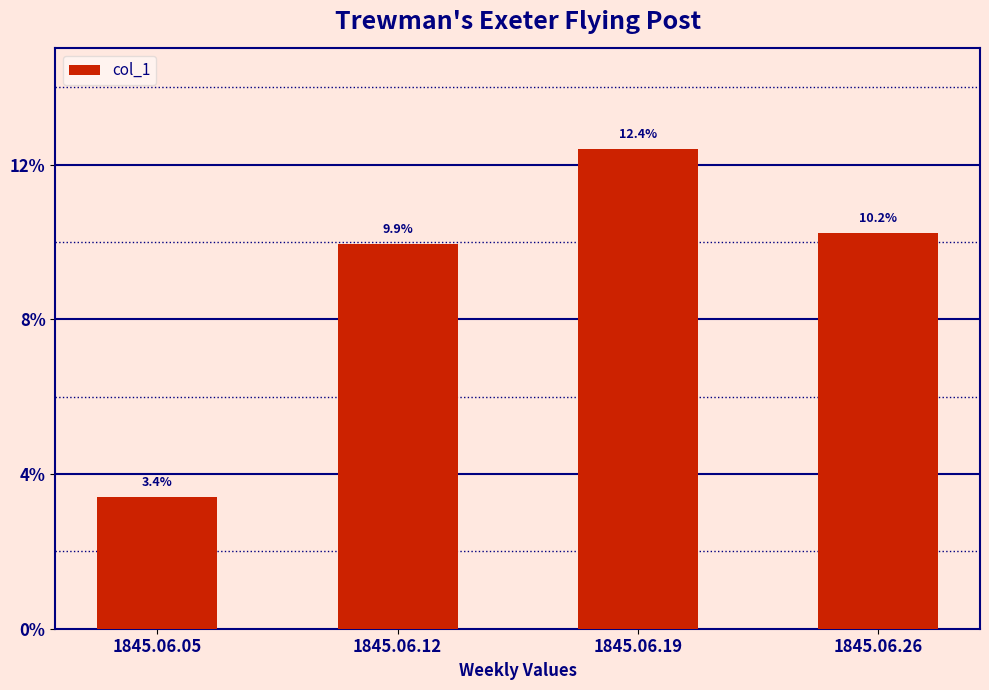

Where is the data nearest to the value 0?

1845.06.05